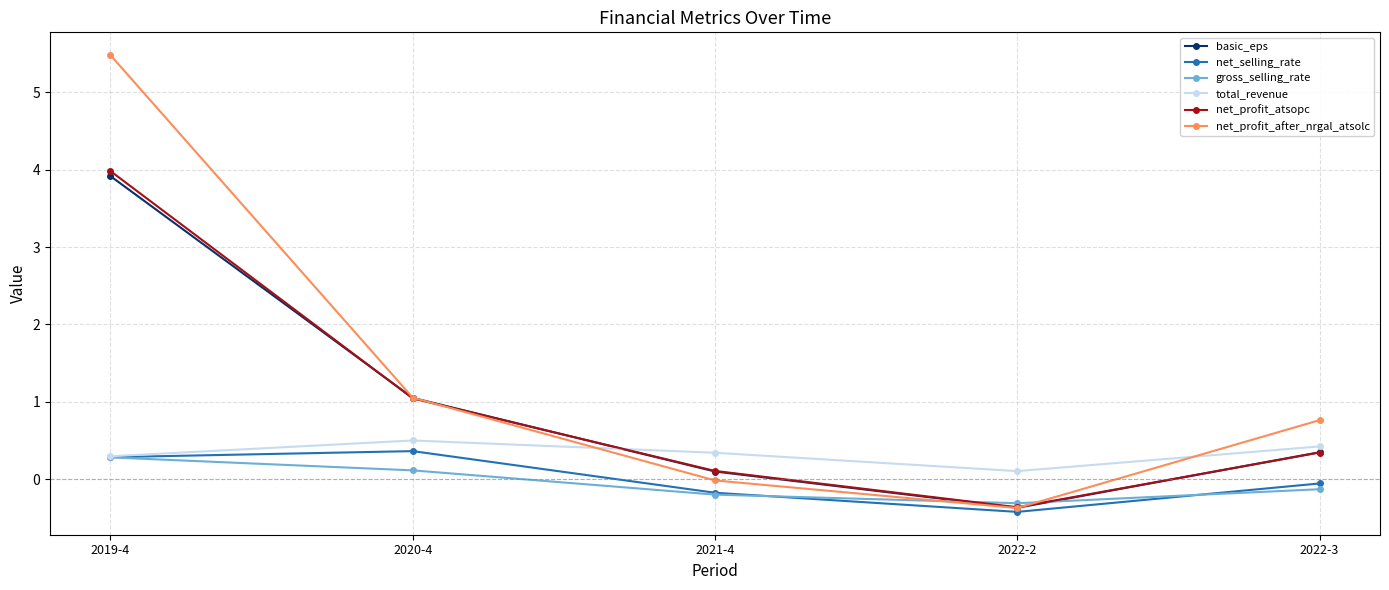

Where is total_revenue nearest to the value 0?

2022-2